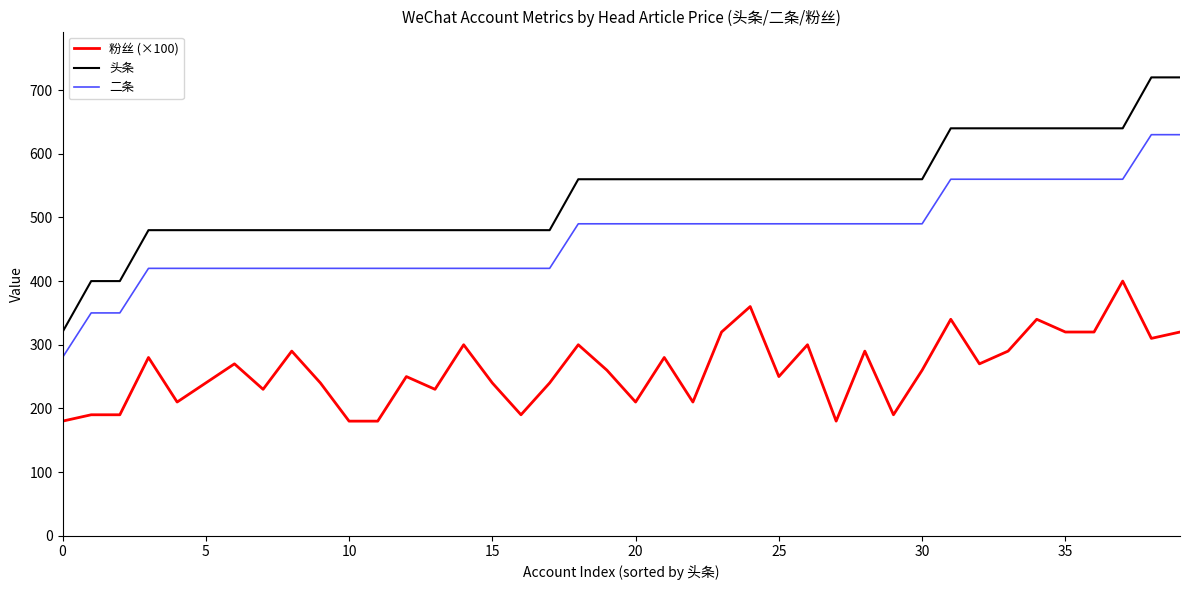

Which series has the largest range (max minus min)?

头条